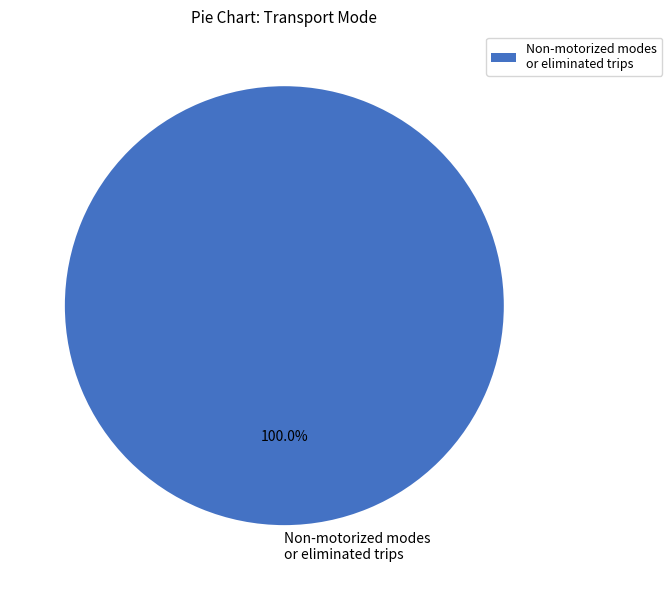

Rank the categories by value from highest to lowest.

Non-motorized modes or eliminated trips